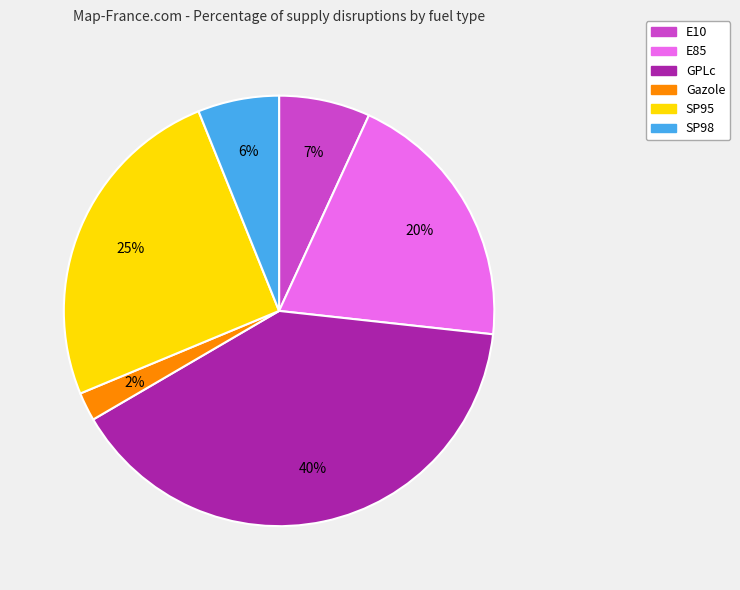

Which slice is the largest?

GPLc